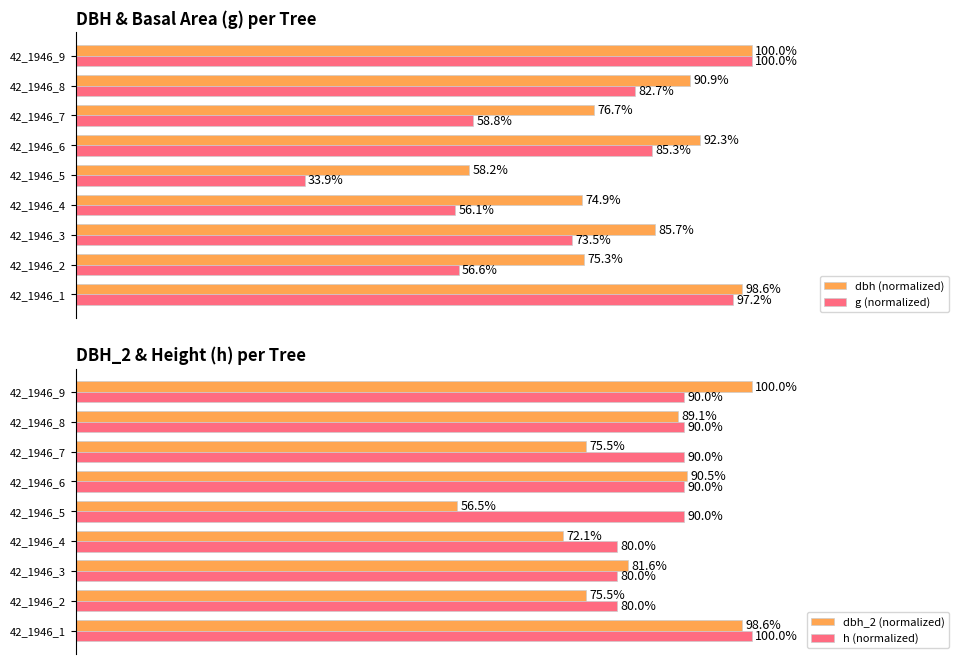

At which label does dbh_2 (normalized) reach its minimum?

42_1946_5